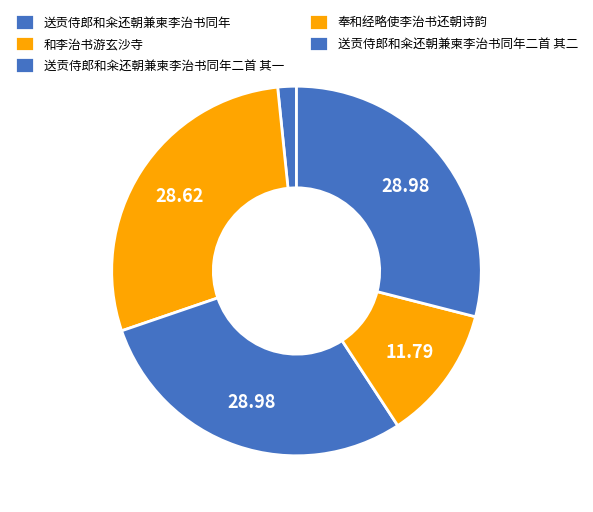

Between 送贡侍郎和籴还朝兼柬李治书同年二首 其一 and 和李治书游玄沙寺, which is larger?

送贡侍郎和籴还朝兼柬李治书同年二首 其一